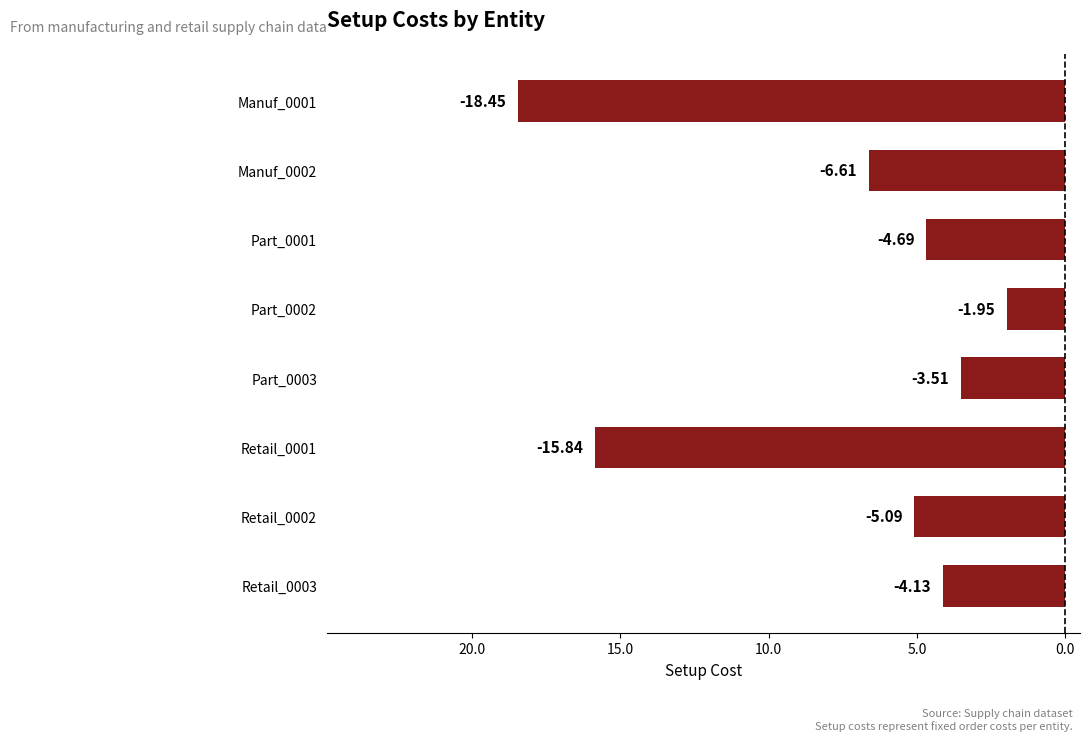

Does the chart contain any negative values?

Yes